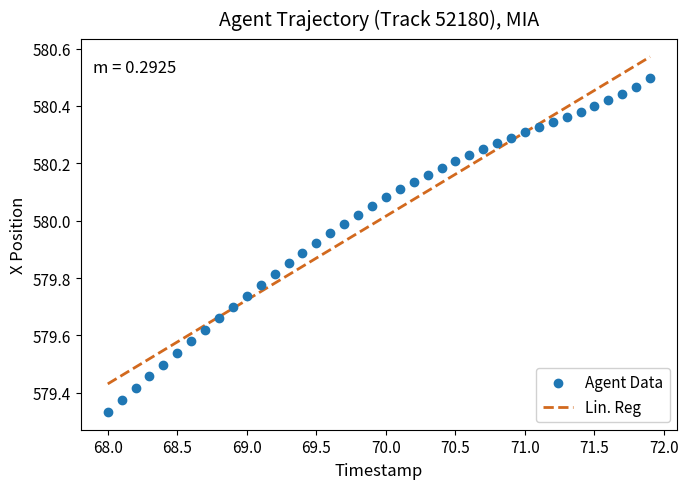

What is the range of X values (max minus min)?

3.9